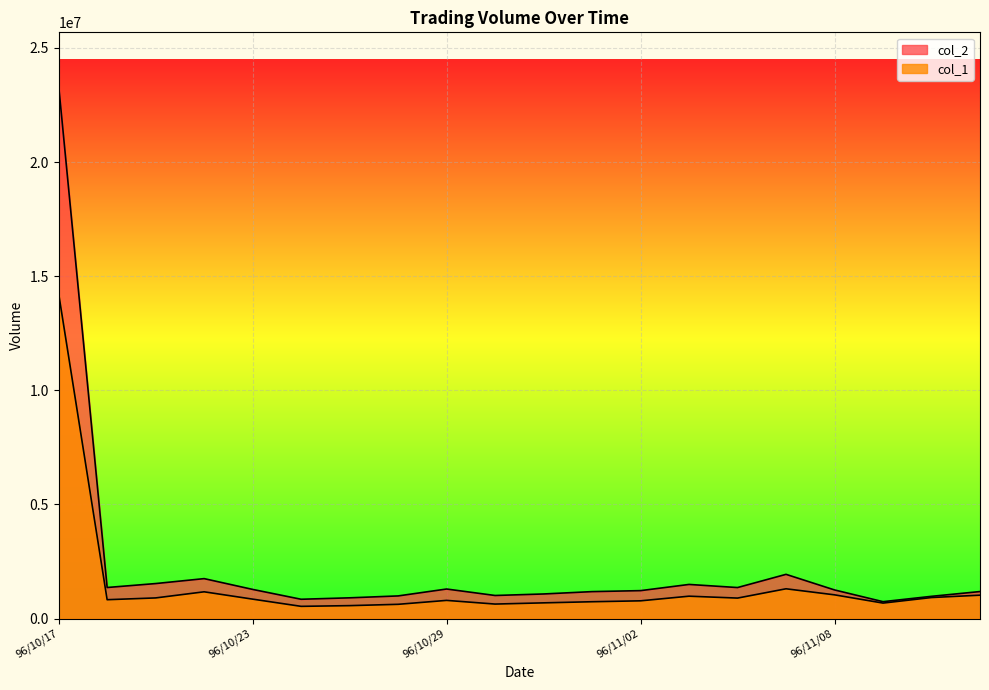

What are all the series names shown in the legend?

col_2, col_1